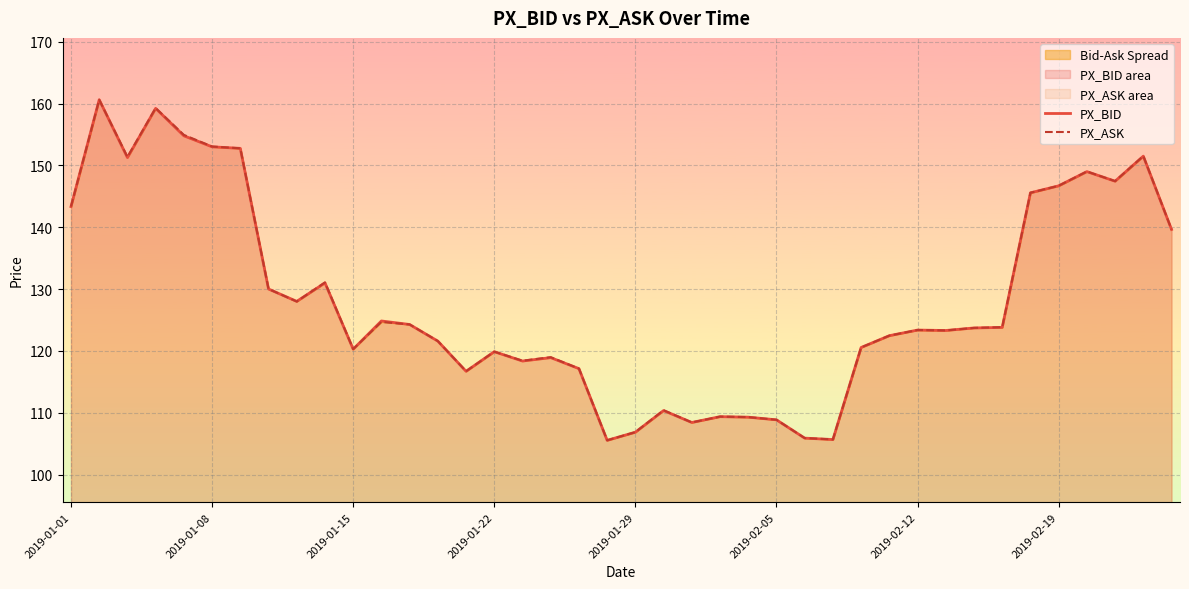

What are all the series names shown in the legend?

PX_BID, PX_ASK